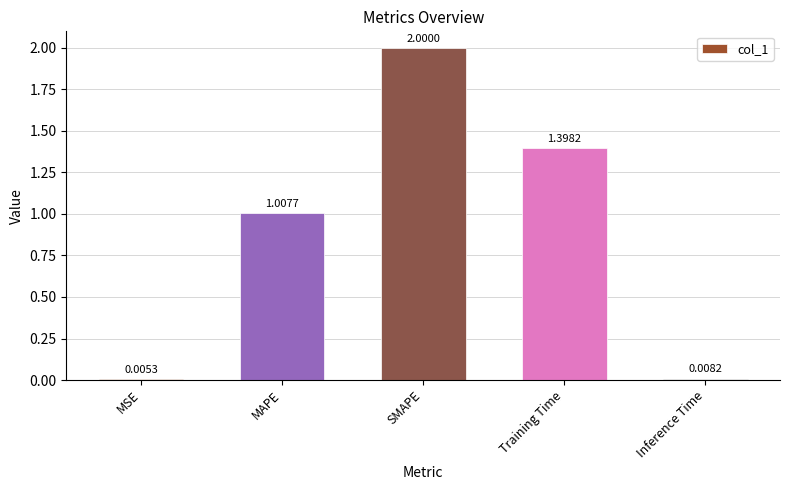

At which category does the chart reach its peak across all series?

SMAPE